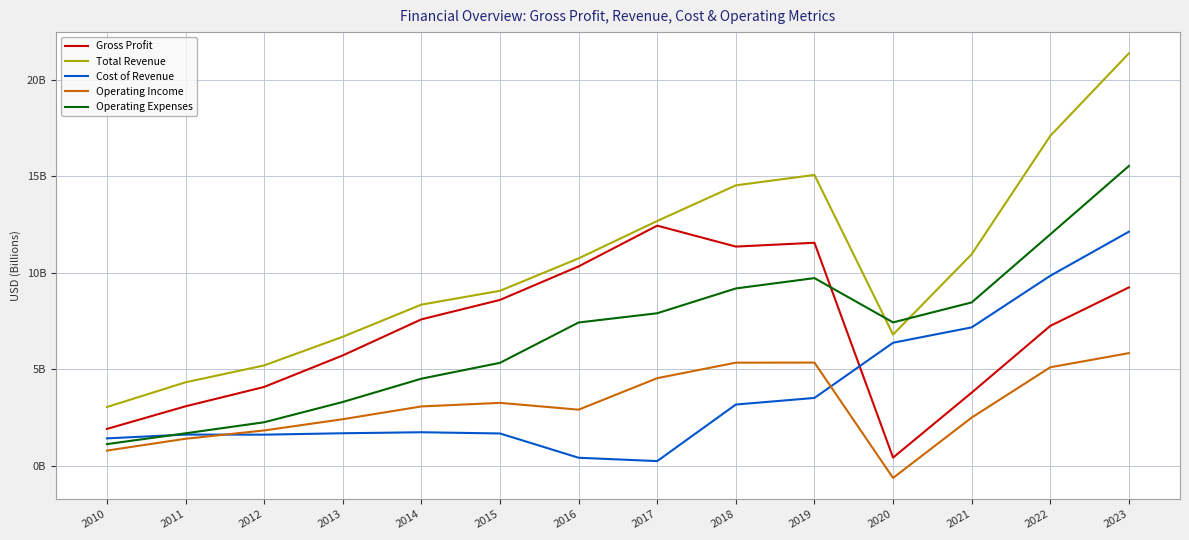

What are all the series names shown in the legend?

Gross Profit, Total Revenue, Cost of Revenue, Operating Income, Operating Expenses